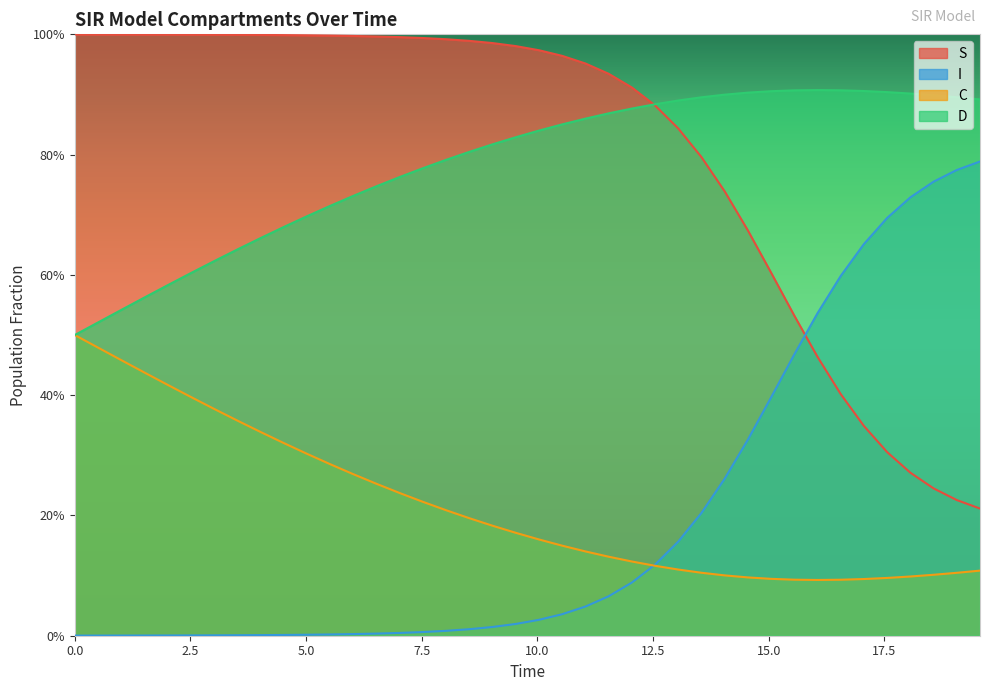

True or false: I and D intersect in this chart.

False